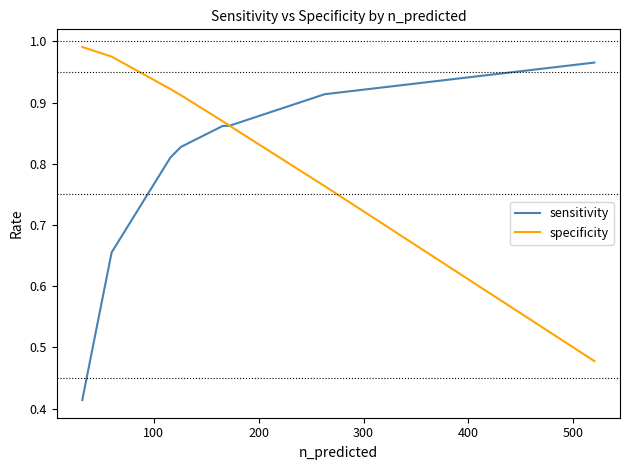

Which series has the largest total across all categories?

specificity